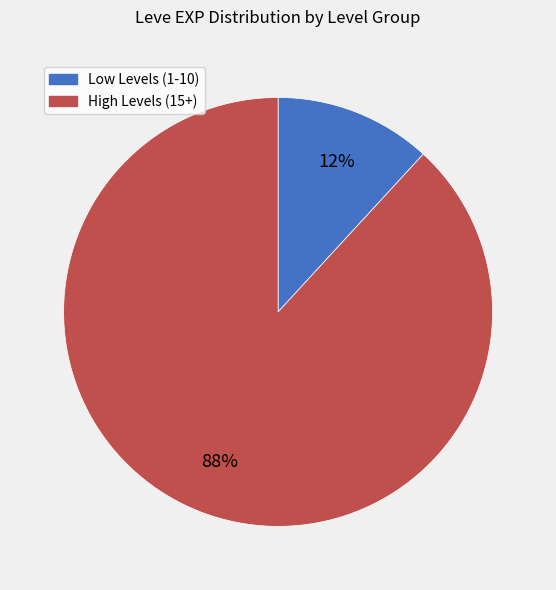

To the nearest percent, what is the difference between the largest and smallest slice percentages?

76%